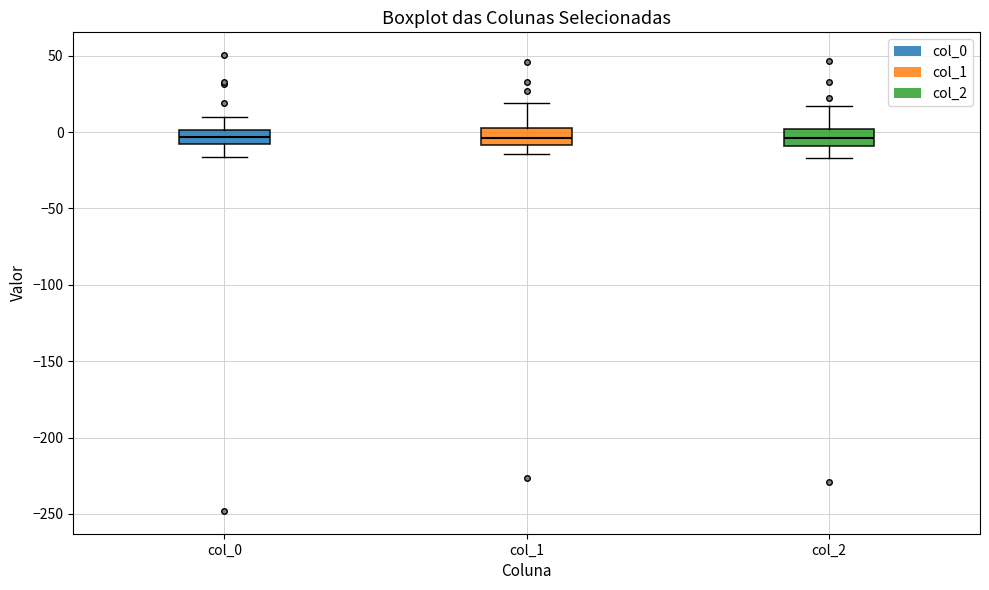

Reading left to right, read every box against the y-axis: the position of its median line, the range the box covers, and the ends of its whiskers. The values are not printed on the chart, so give them approximately, as read against the axis.

col_0: median -5, box -10 to 0, whiskers -15 to 10
col_1: median -5, box -10 to 5, whiskers -15 to 20
col_2: median -5, box -10 to 0, whiskers -15 to 15